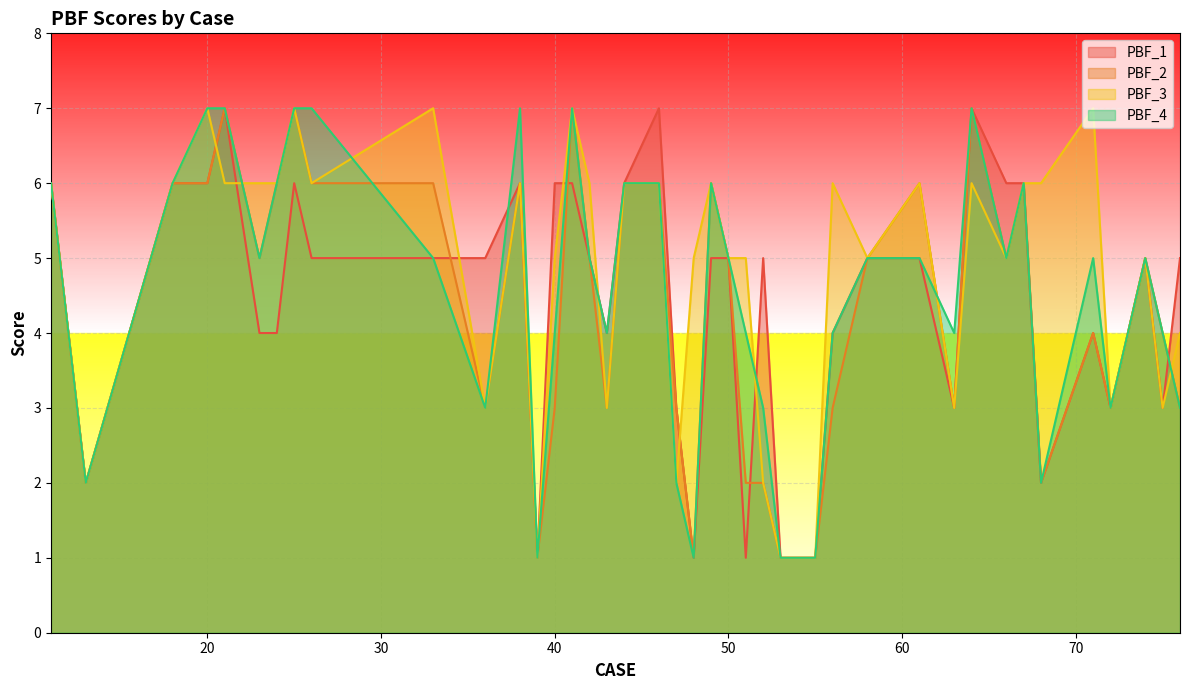

Where does the PBF_4 series first go above 5?

11